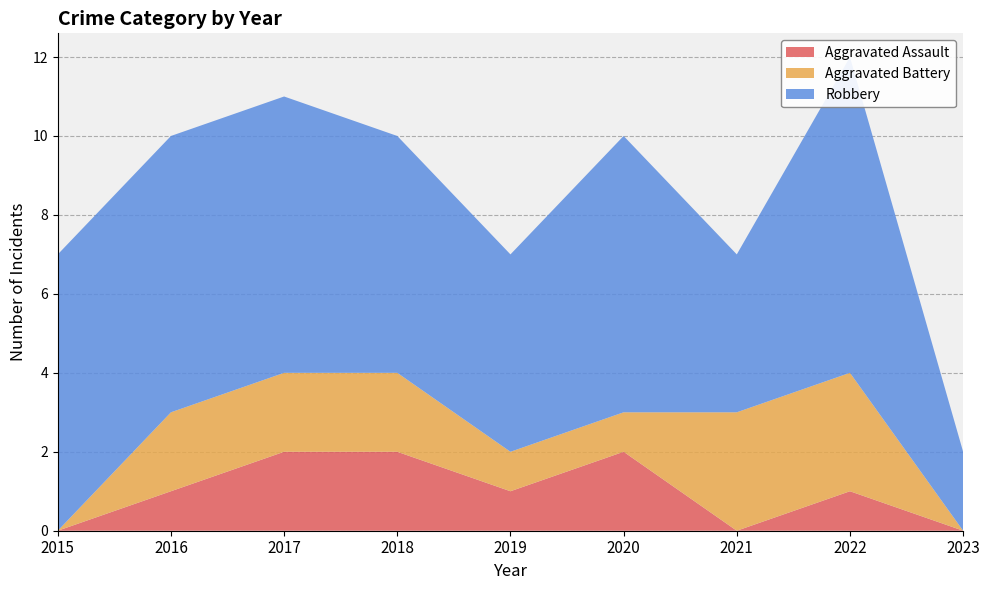

Reading left to right, transcribe all the data shown in this chart.

Aggravated Assault: 2015=0	2016=1	2017=2	2018=2	2019=1	2020=2	2021=0	2022=1	2023=0
Aggravated Battery: 2015=0	2016=2	2017=2	2018=2	2019=1	2020=1	2021=3	2022=3	2023=0
Robbery: 2015=7	2016=7	2017=7	2018=6	2019=5	2020=7	2021=4	2022=8	2023=2